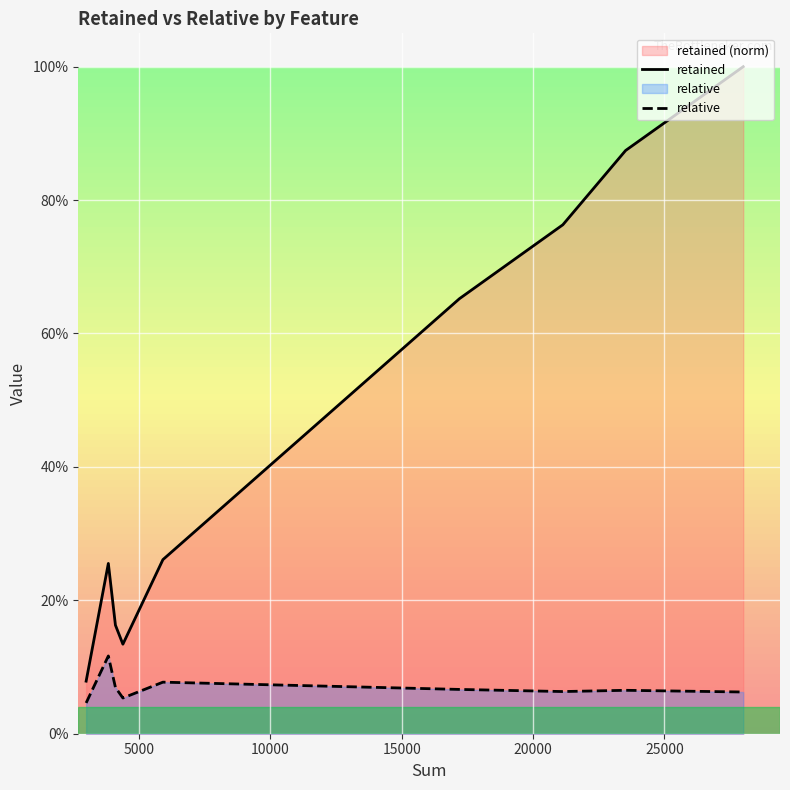

List the series in order of their peak value, highest first.

retained, relative